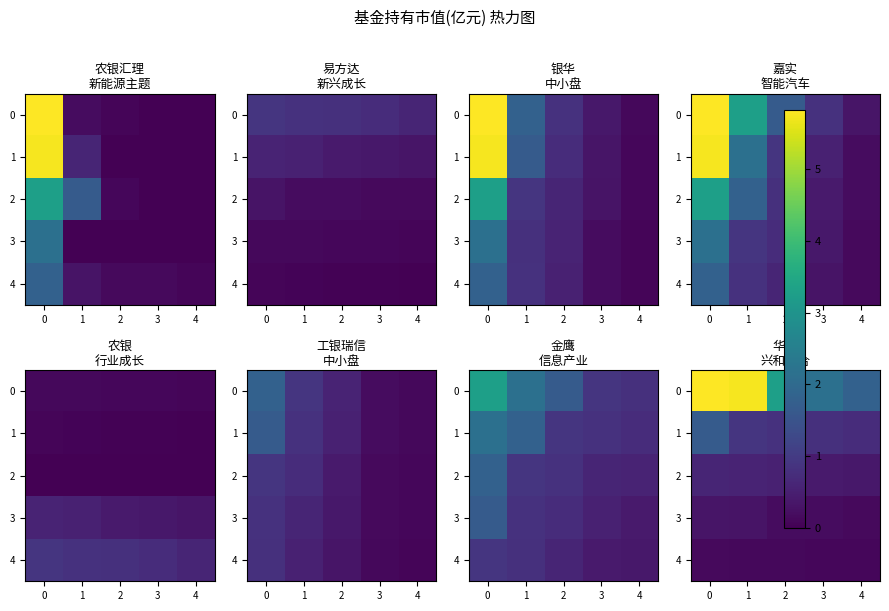

True or false: 0 has a value of 0.8 at 4.

False